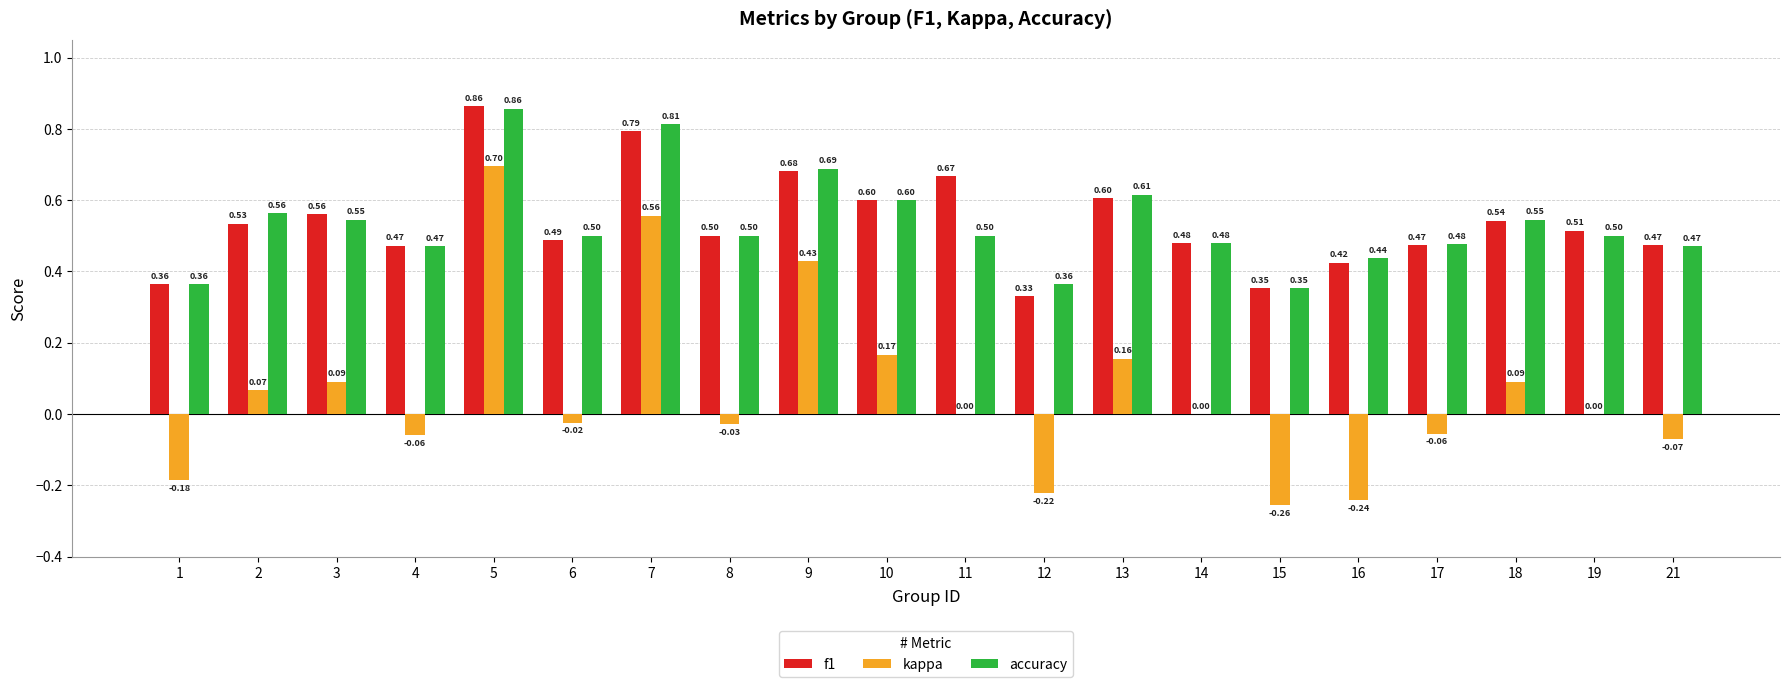

Which series changed the most between 11 and 21?

f1